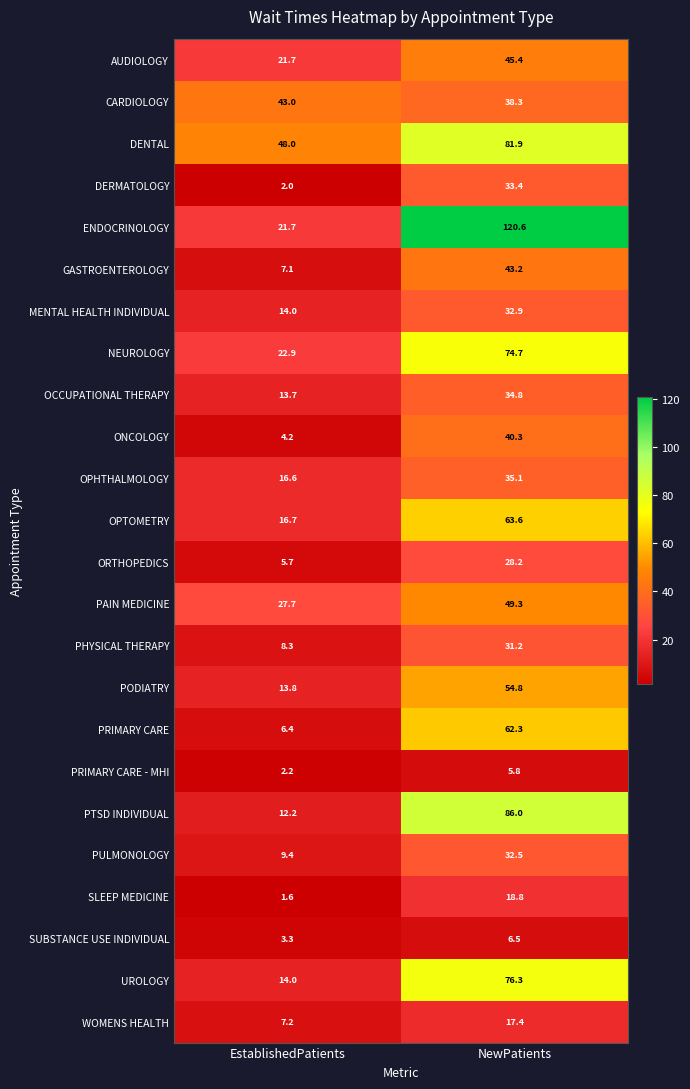

What is the total value across all series at EstablishedPatients?

343.4